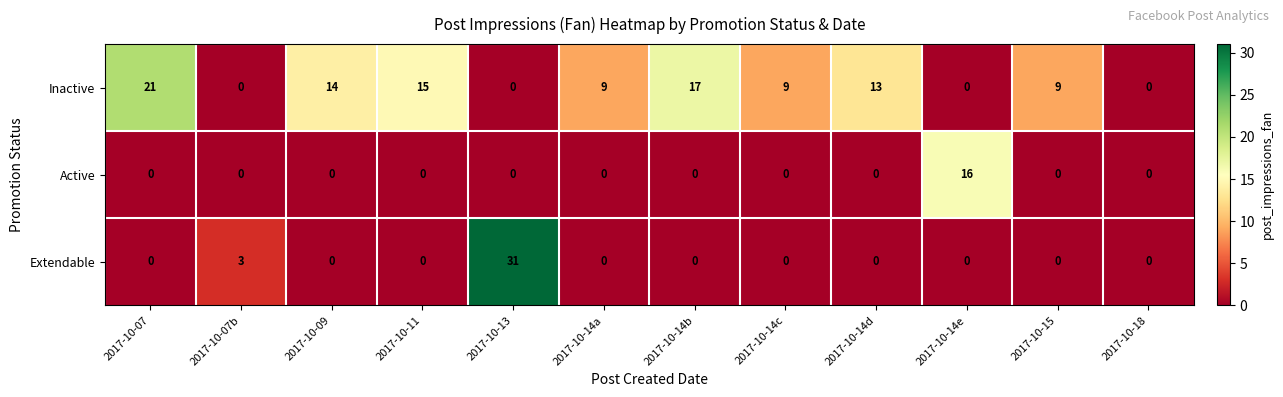

Which series has the largest range (max minus min)?

Extendable